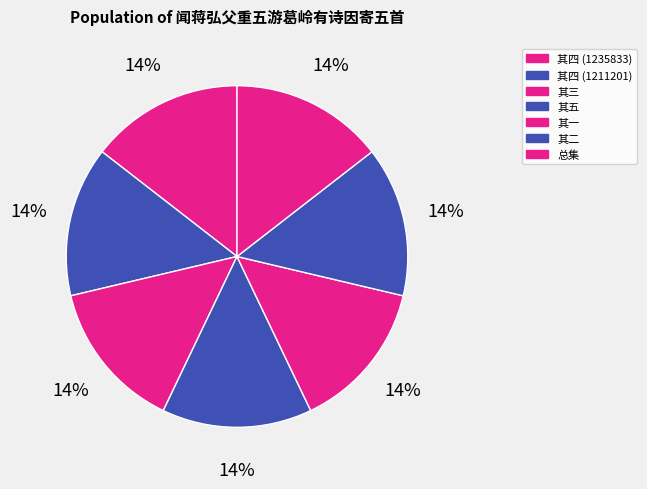

Count the number of slices in the pie.

7